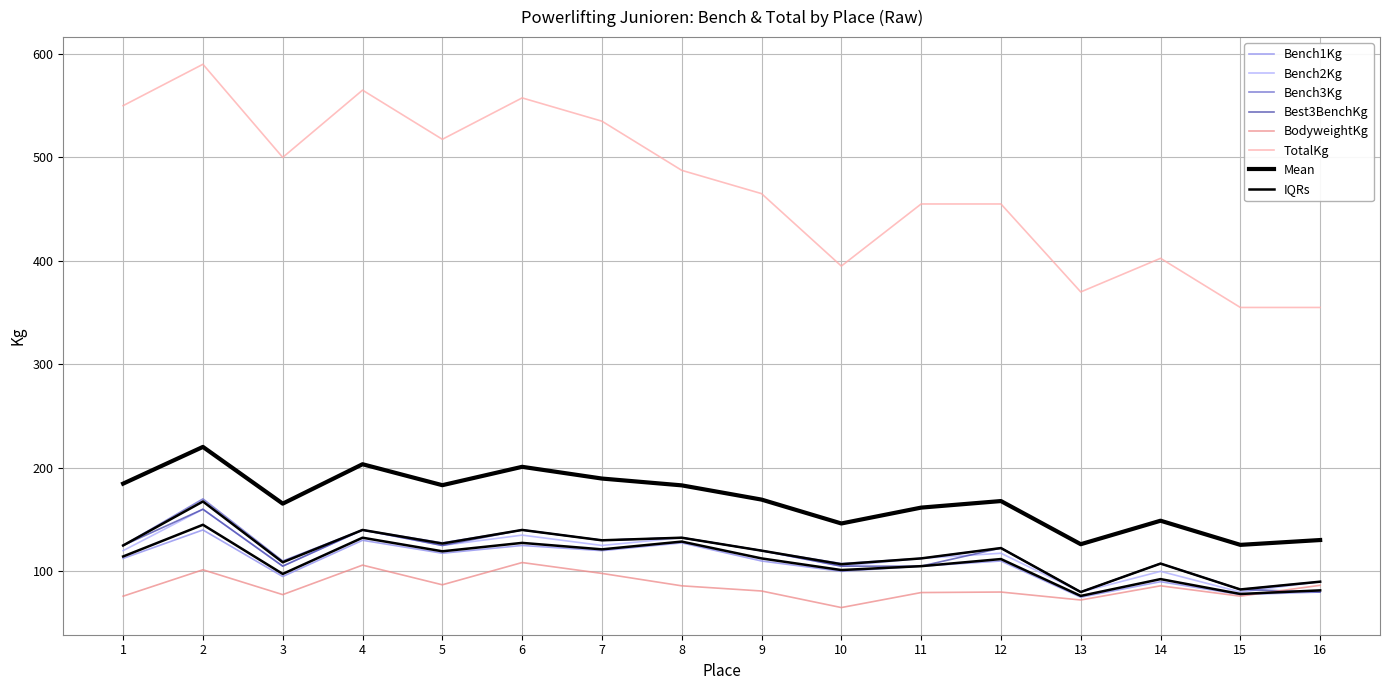

What is the spread (max minus min) of values at 3?

422.5